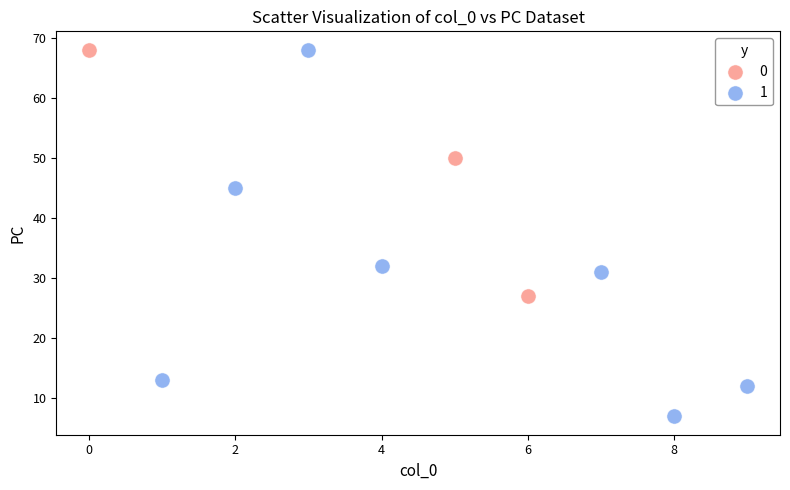

Which series reaches the minimum Y coordinate?

1